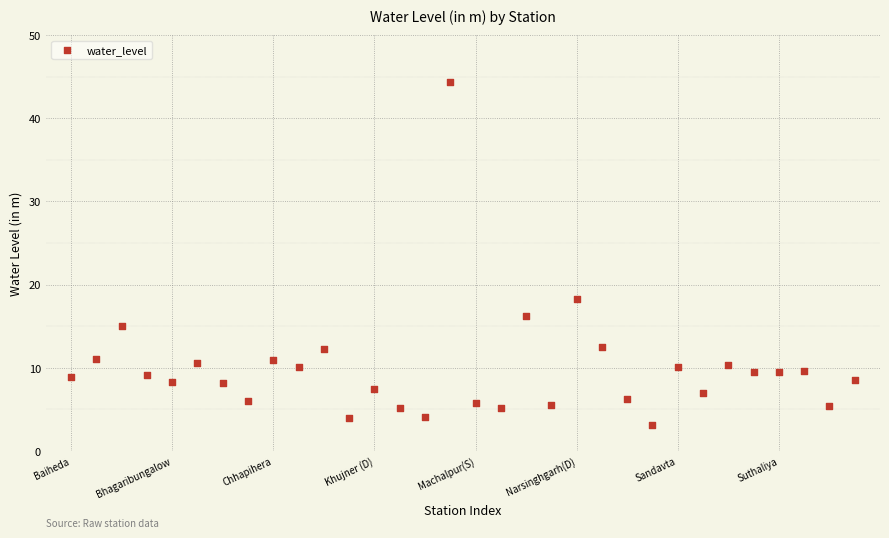

What is the range of X values (max minus min)?

31.0